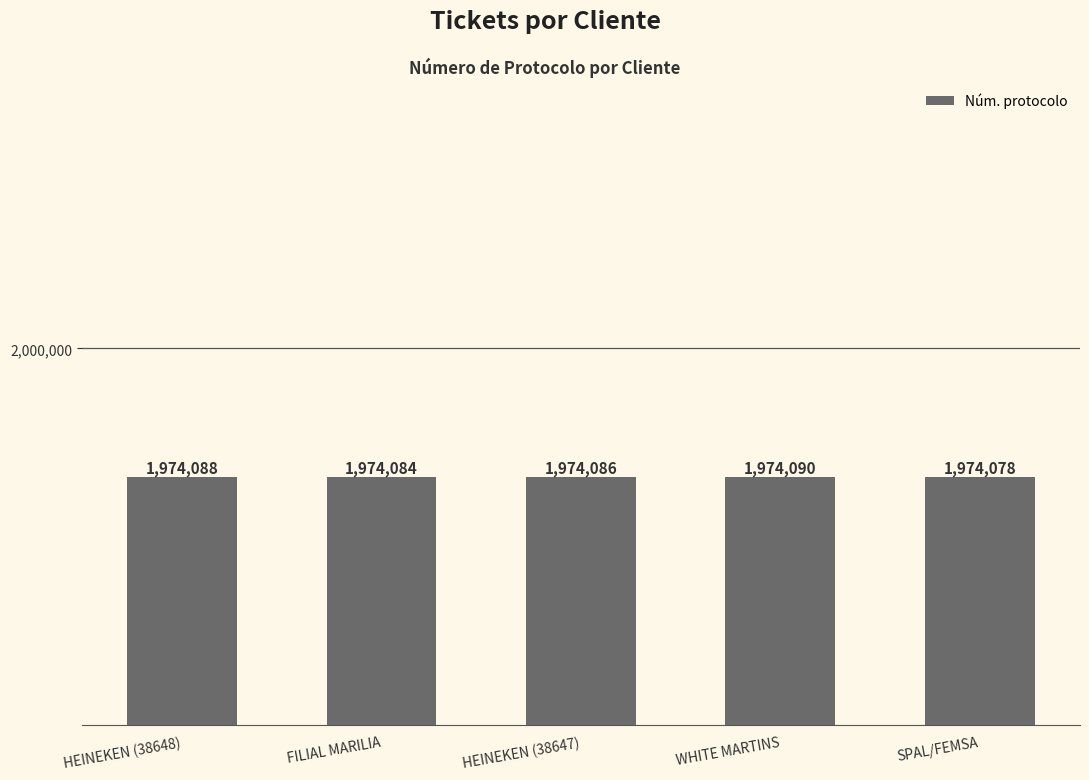

What is the sum of all values?

9870426